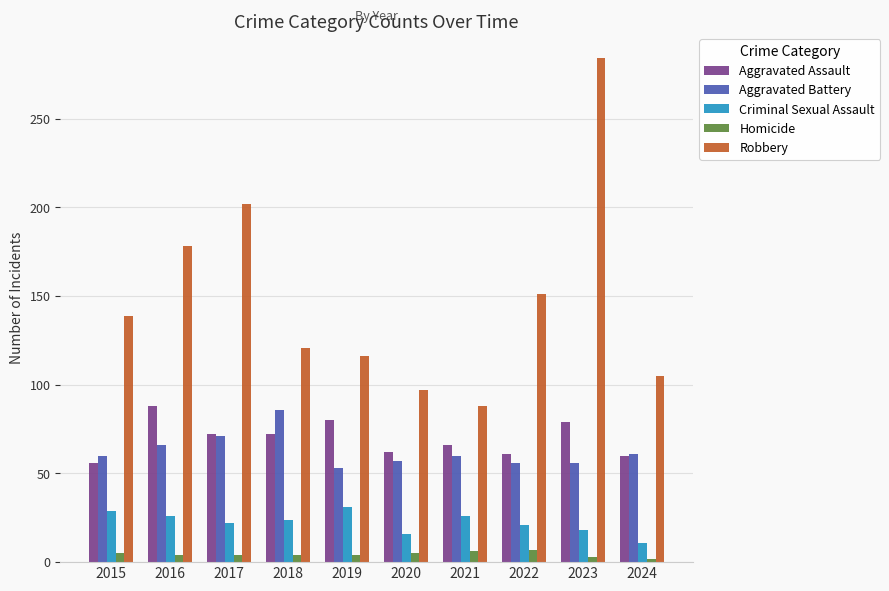

What is the average value of the Homicide series?

4